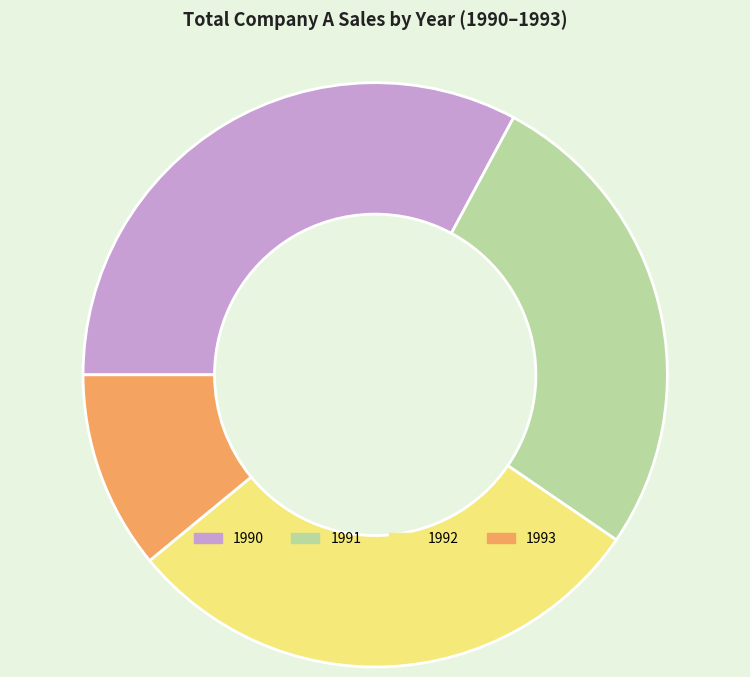

Rank the categories by value from highest to lowest.

1990, 1992, 1991, 1993